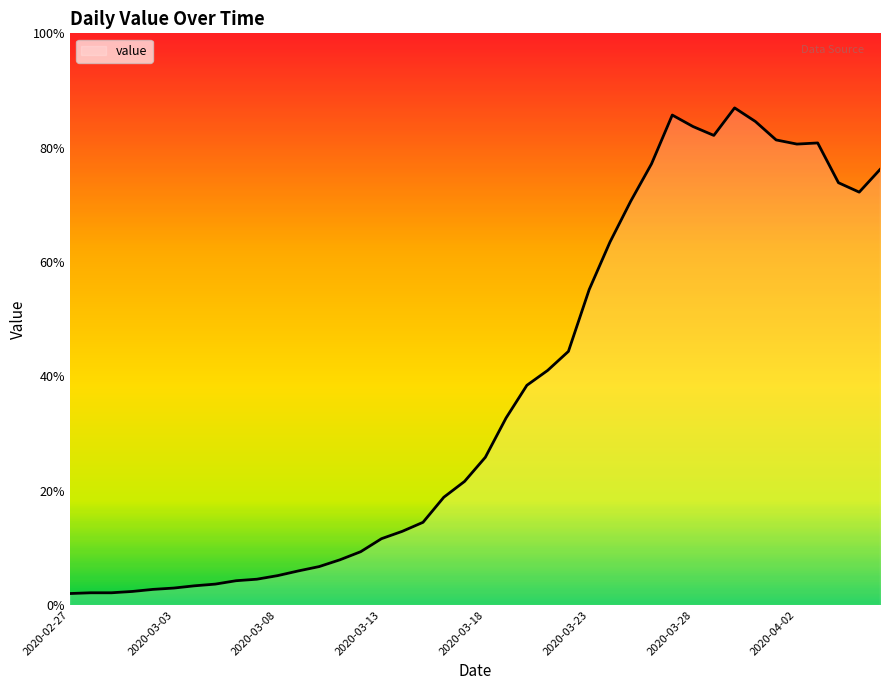

Reading left to right, what are all the values shown in this chart?

2020-02-27=61	2020-02-28=65	2020-02-29=65	2020-03-01=72	2020-03-02=83	2020-03-03=90	2020-03-04=102	2020-03-05=111	2020-03-06=129	2020-03-07=137	2020-03-08=156	2020-03-09=181	2020-03-10=204	2020-03-11=240	2020-03-12=283	2020-03-13=352	2020-03-14=391	2020-03-15=439	2020-03-16=572	2020-03-17=656	2020-03-18=784	2020-03-19=993	2020-03-20=1166	2020-03-21=1245	2020-03-22=1346	2020-03-23=1674	2020-03-24=1926	2020-03-25=2143	2020-03-26=2341	2020-03-27=2600	2020-03-28=2539	2020-03-29=2492	2020-03-30=2638	2020-03-31=2566	2020-04-01=2468	2020-04-02=2446	2020-04-03=2452	2020-04-04=2241	2020-04-05=2191	2020-04-06=2311